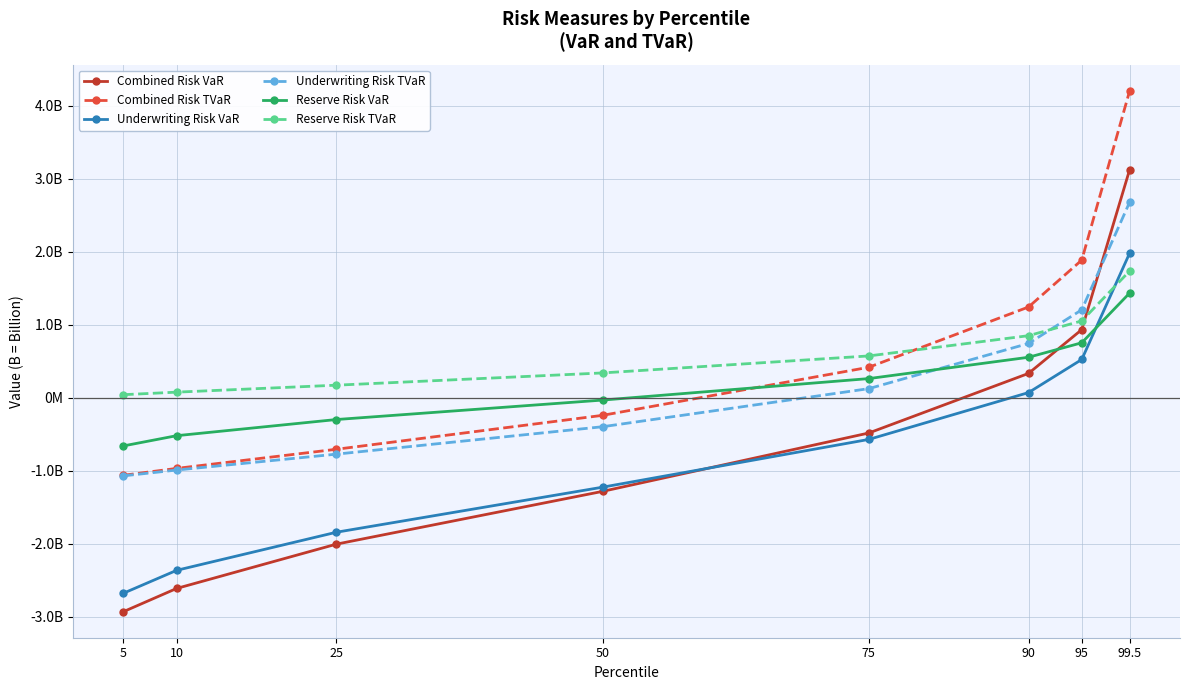

What position from the left is 95?

7